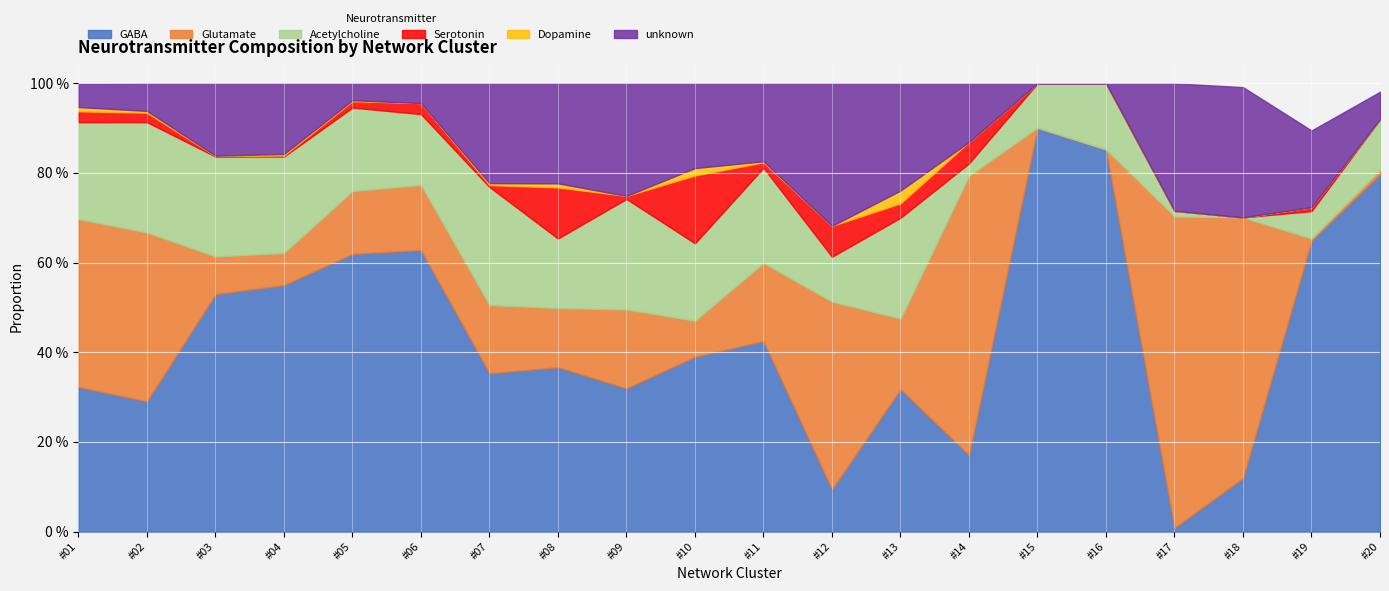

Between Class #02 and Class #16, which series saw the biggest shift?

GABA